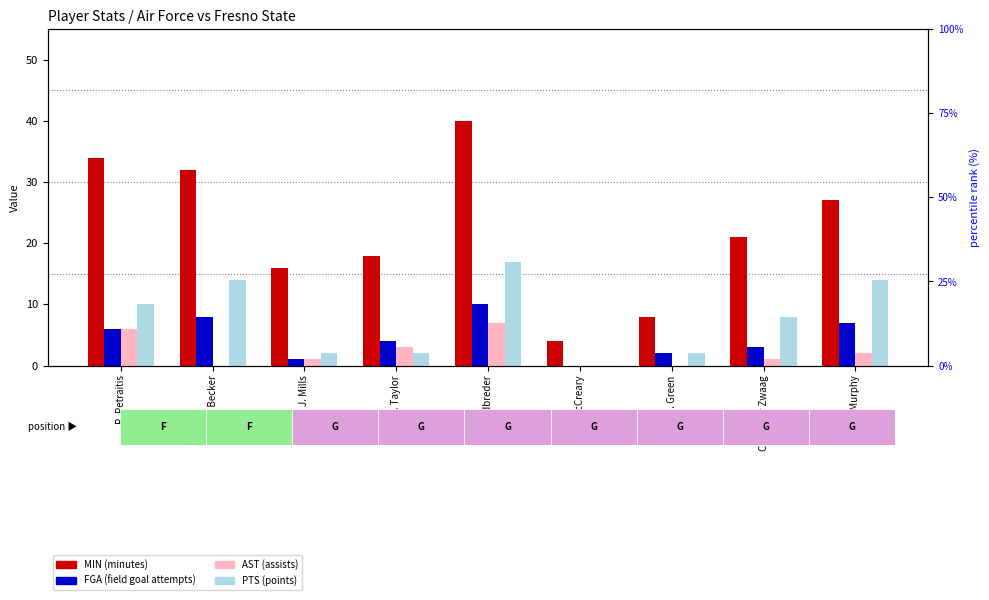

How many values in the AST series are below 1?

3